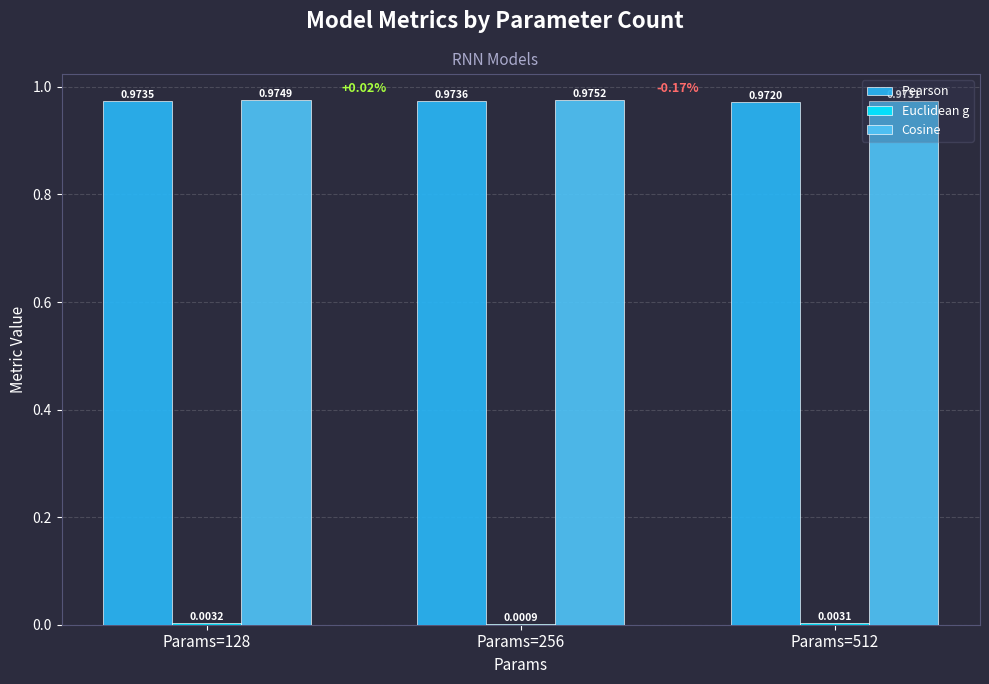

Between Params=128 and Params=512, which series saw the biggest shift?

Cosine